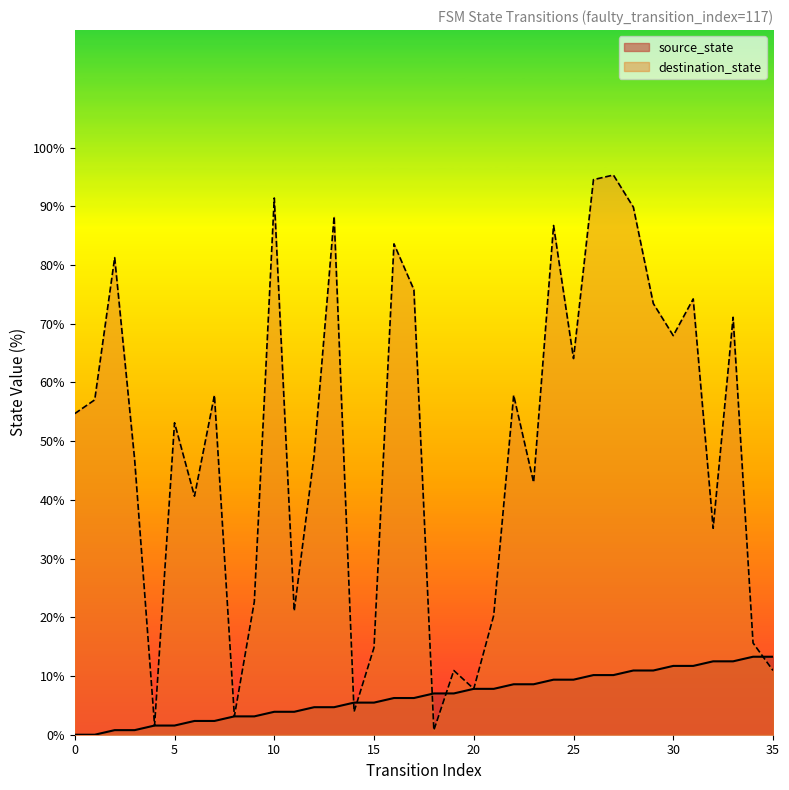

What is the value of the destination_state point at the 20th from the left?

10.9